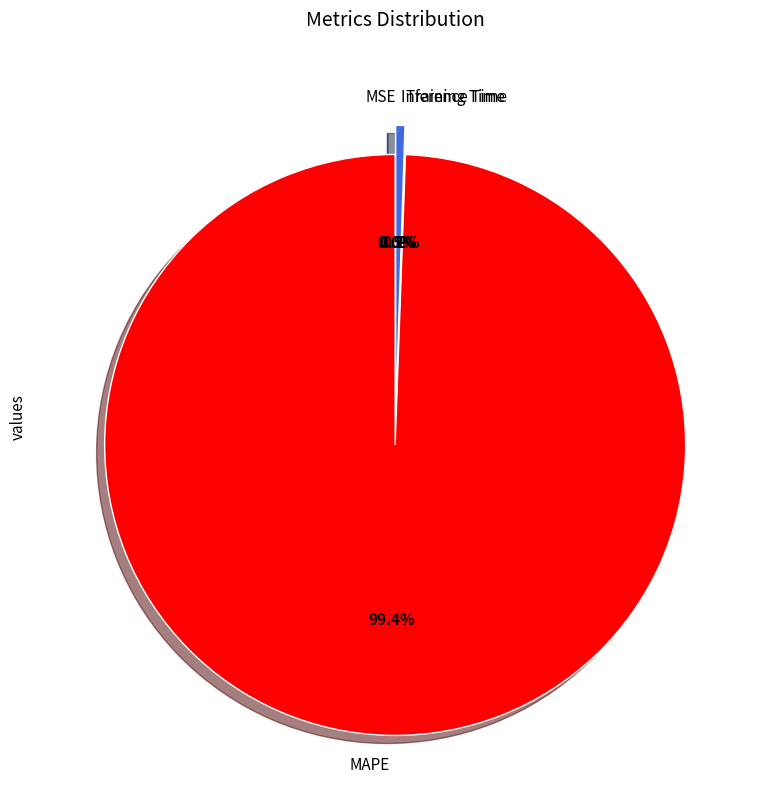

What is the largest slice in the pie chart?

MAPE